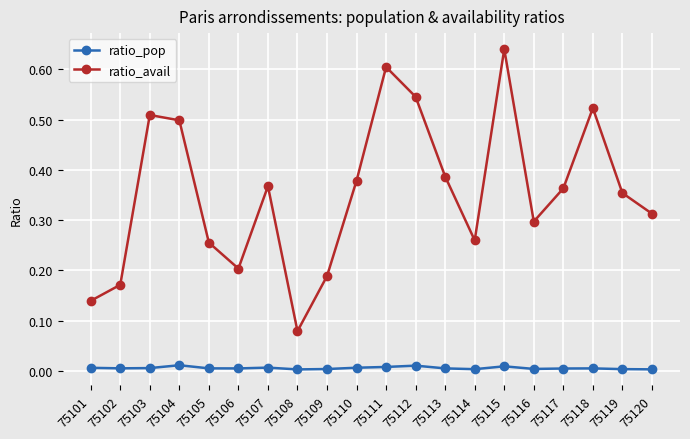

List the series in order of their overall mean, lowest first.

ratio_pop, ratio_avail